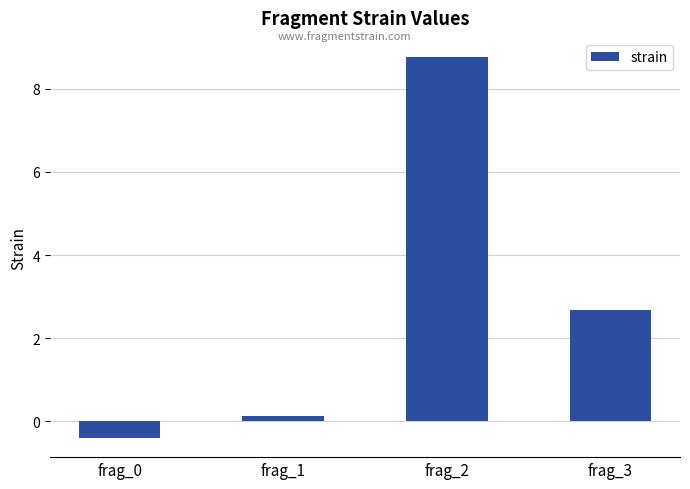

The chart shows a value of 1.8 at frag_3. True or false?

False